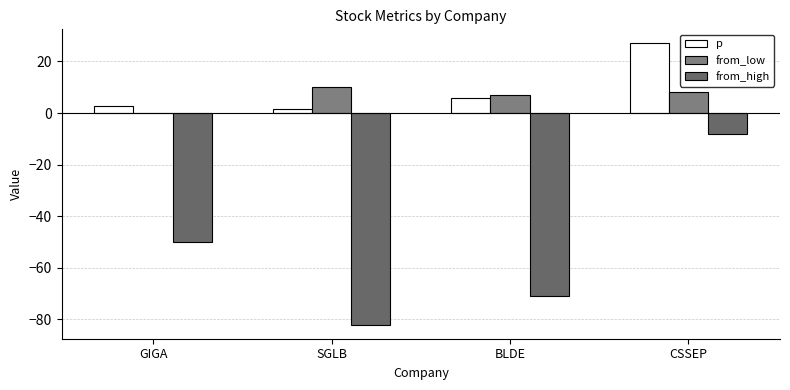

How many groups of bars are there?

4